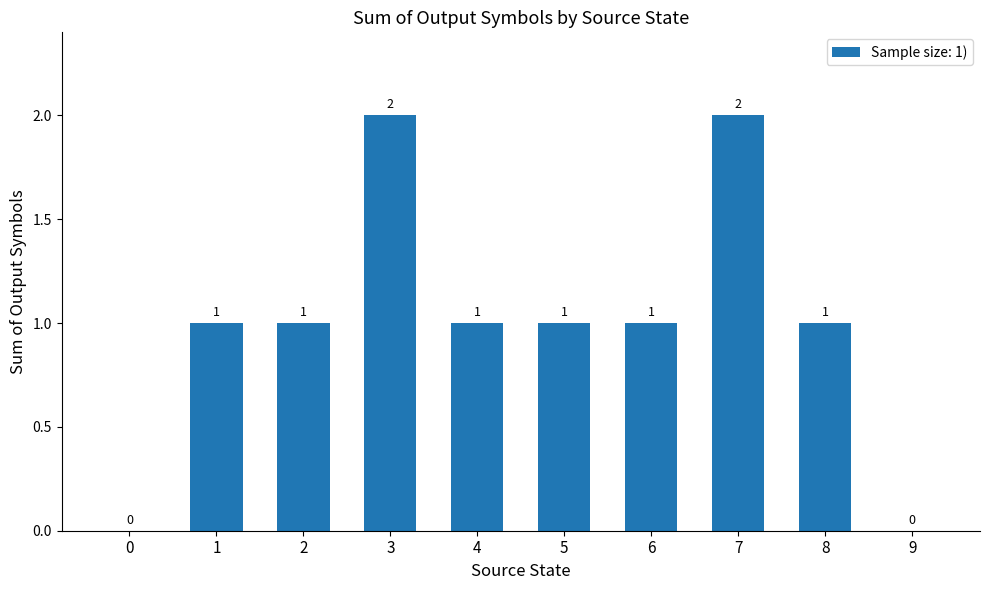

Reading left to right, extract all data points from this chart.

0=0	1=1	2=1	3=2	4=1	5=1	6=1	7=2	8=1	9=0